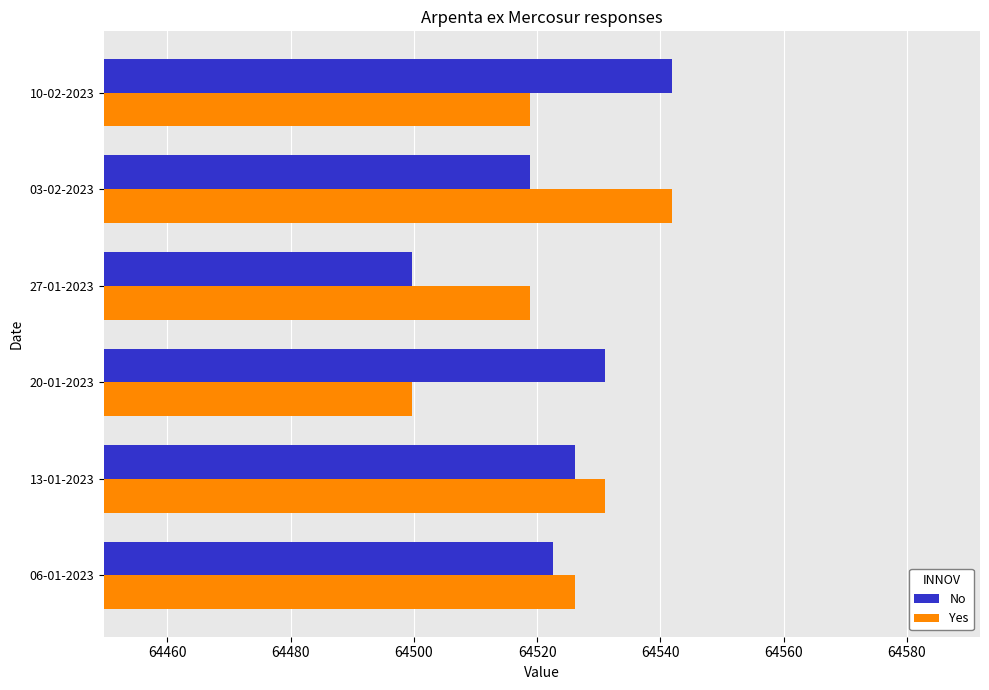

Rank the categories by No value from lowest to highest.

27-01-2023, 03-02-2023, 06-01-2023, 13-01-2023, 20-01-2023, 10-02-2023